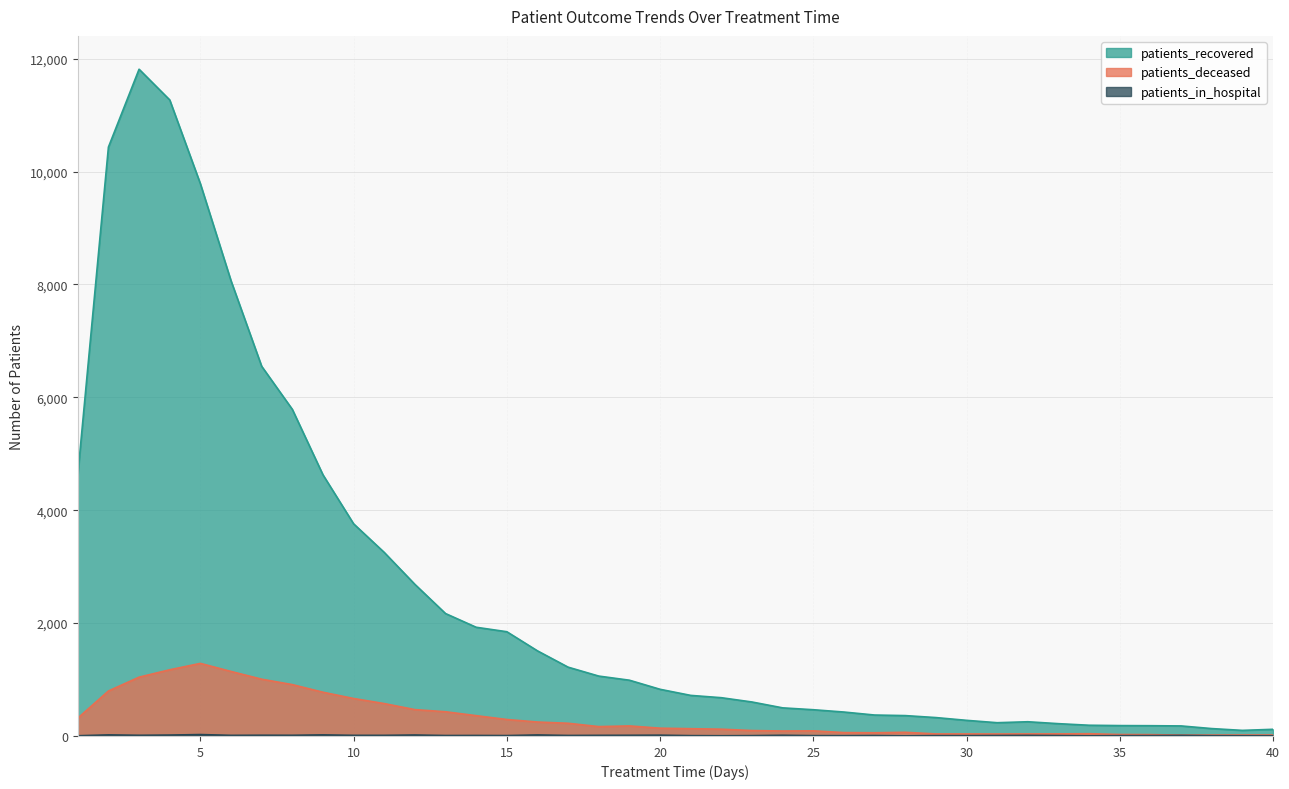

At which category is the sum across all series the highest?

3